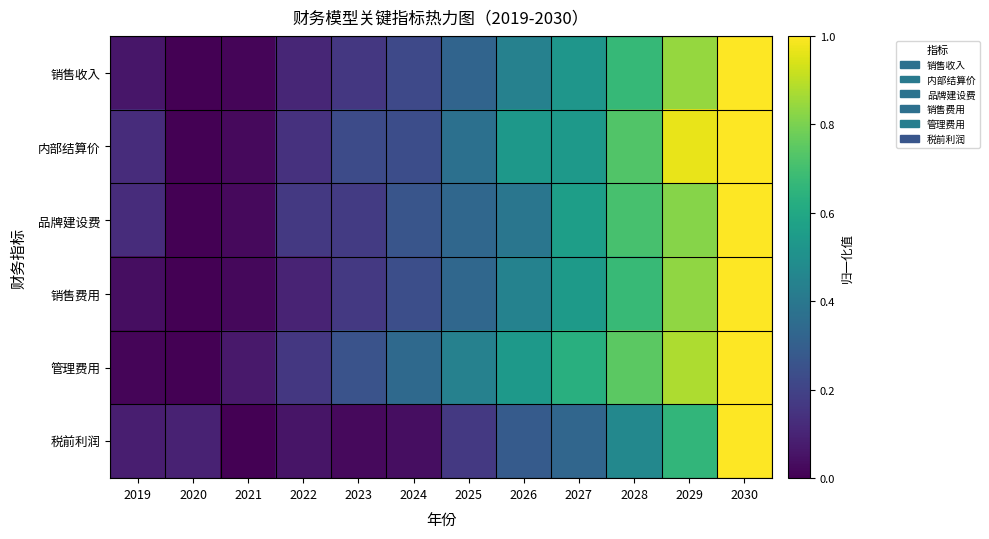

What is the difference between the highest and lowest values at 2028?

0.3